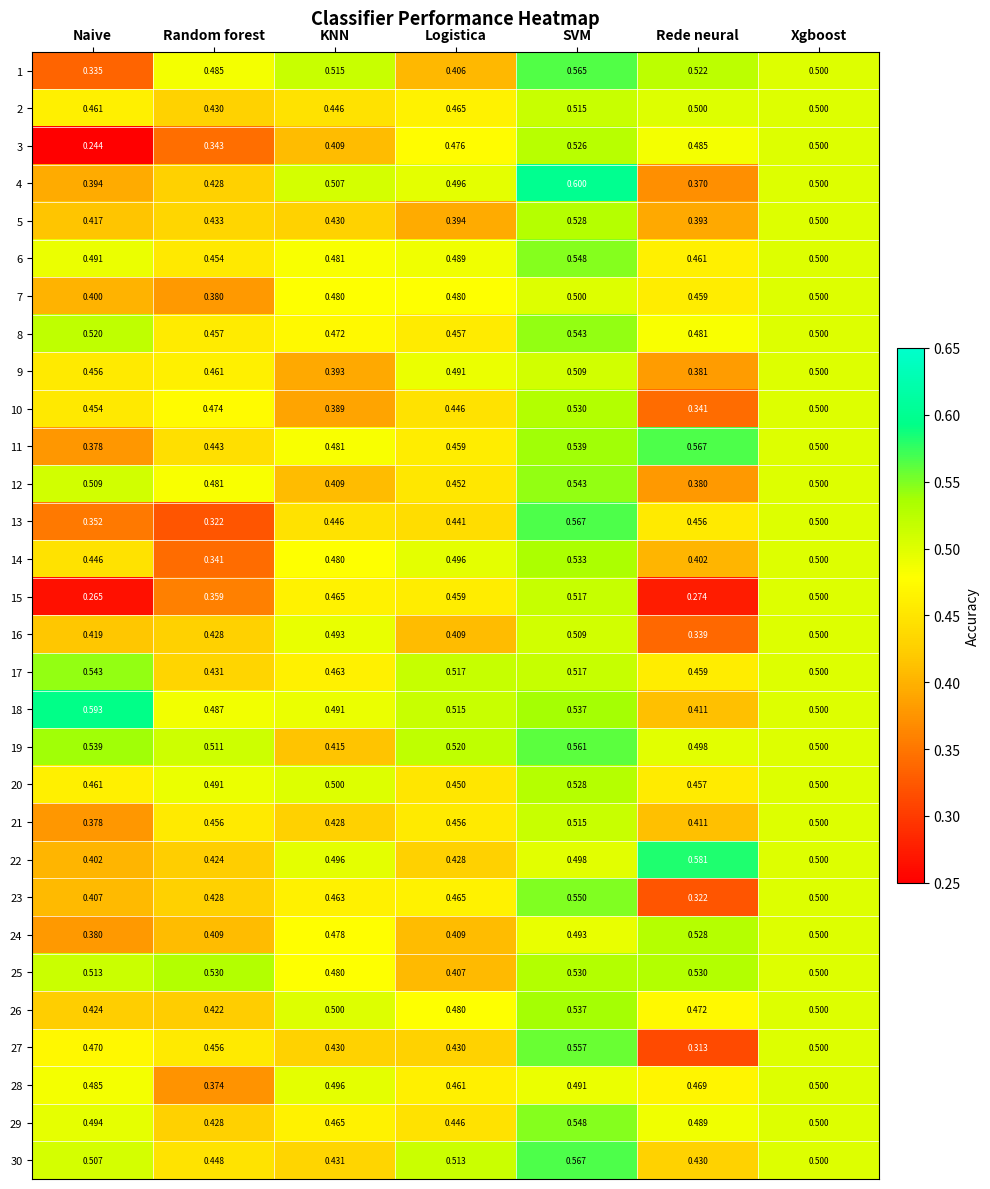

At which label is 17 closest to 0?

Random forest